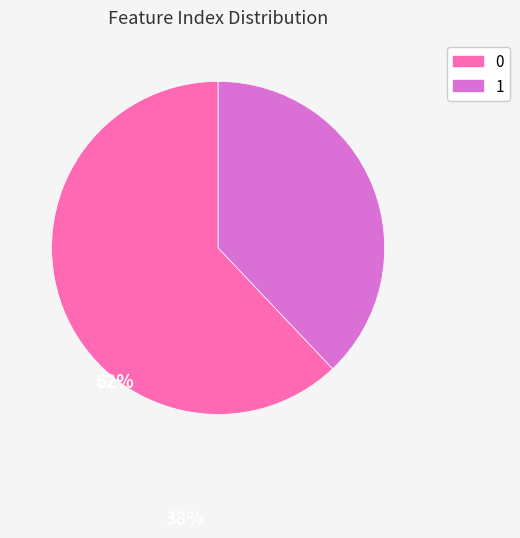

Approximately how many times larger is the value at 1 compared to 0?

0.6